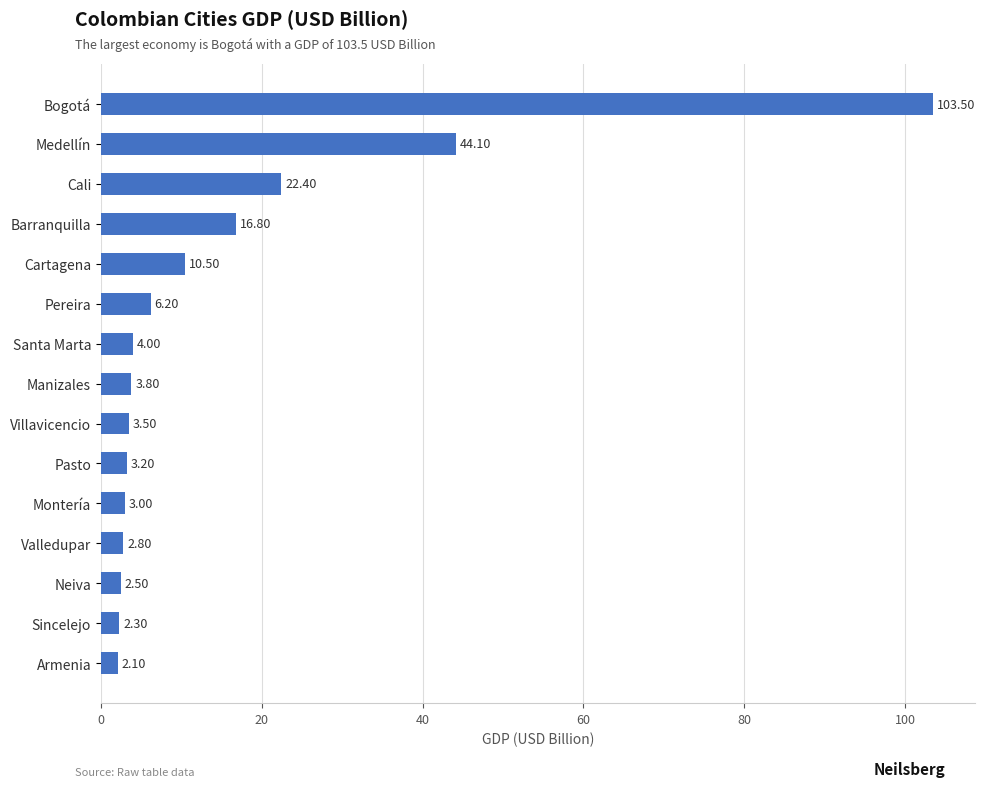

What is the change in value from Pereira to Manizales?

-2.4